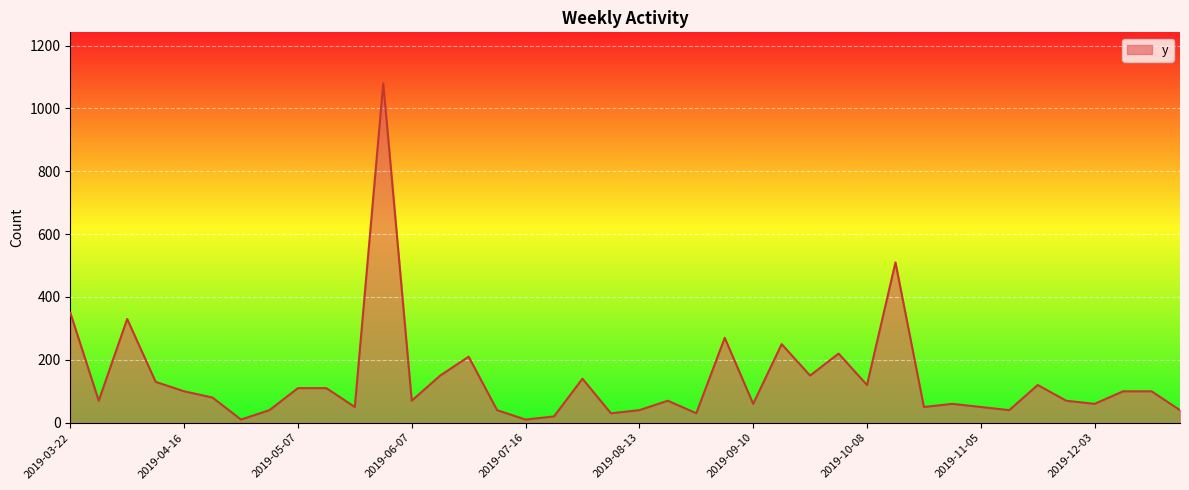

How many distinct data groups are displayed?

1